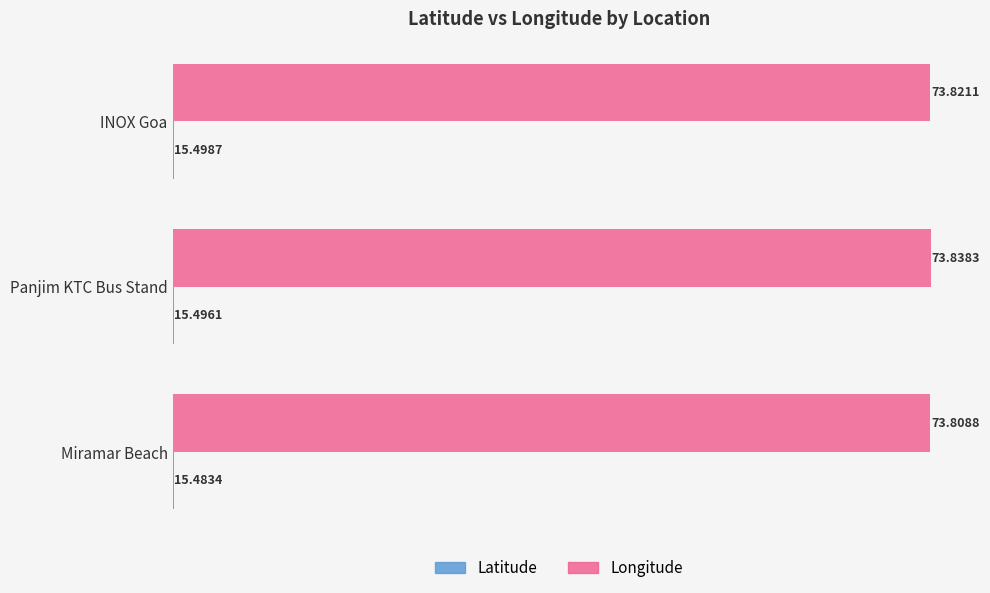

What is the sum of the Longitude values at Miramar Beach and INOX Goa?

147.6